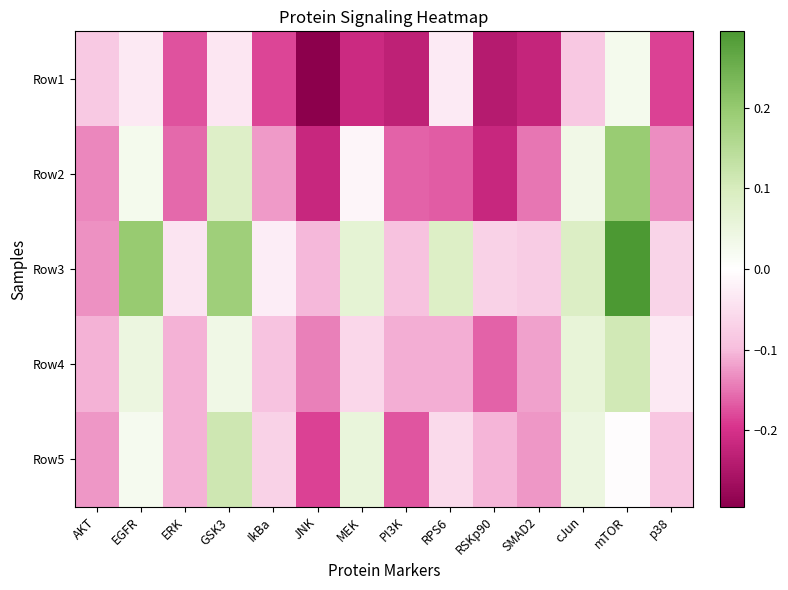

What is the spread (max minus min) of values at ERK?

0.1